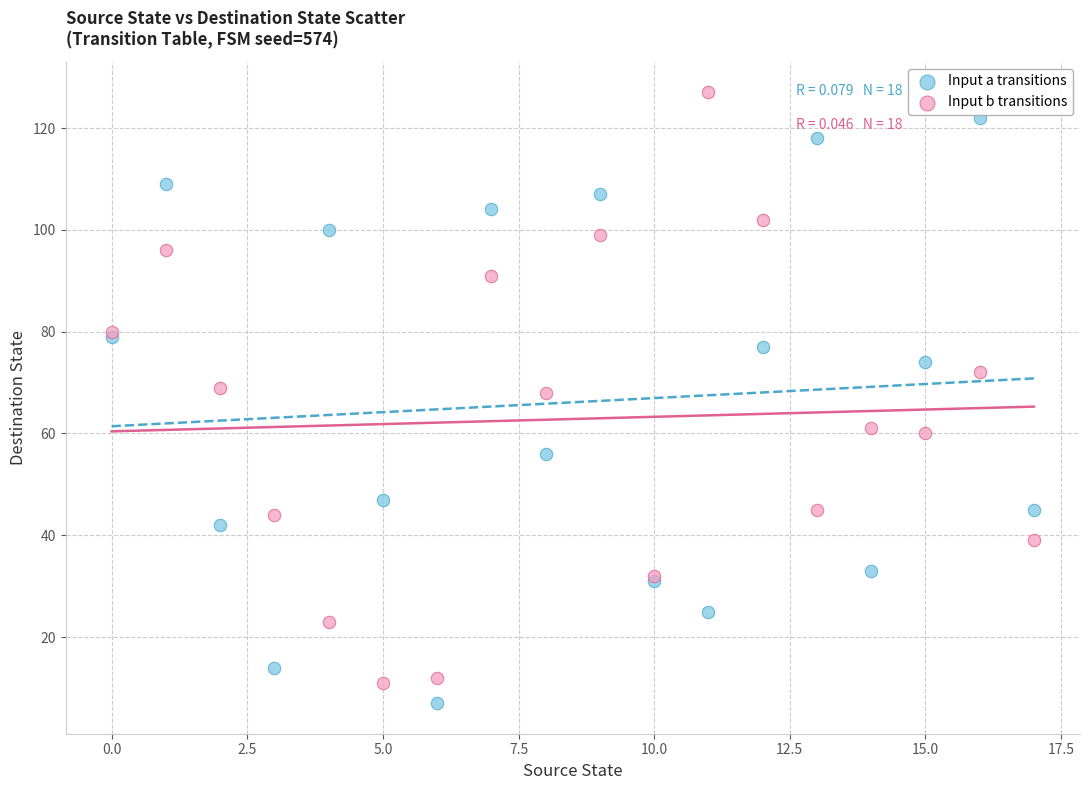

Which series reaches the minimum Y coordinate?

Input a transitions